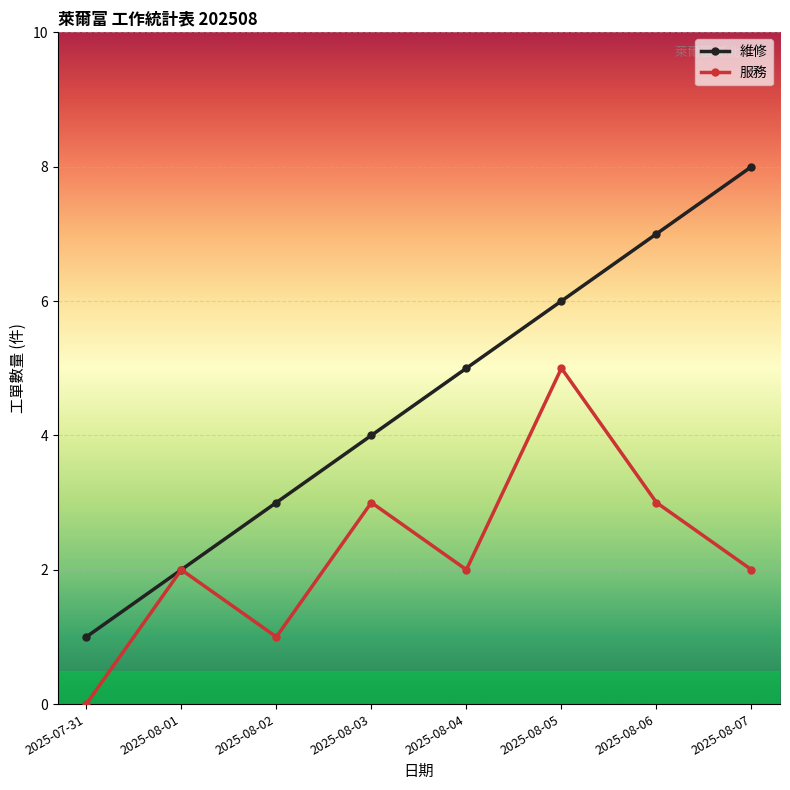

Is this an area chart (filled region under the line)?

No